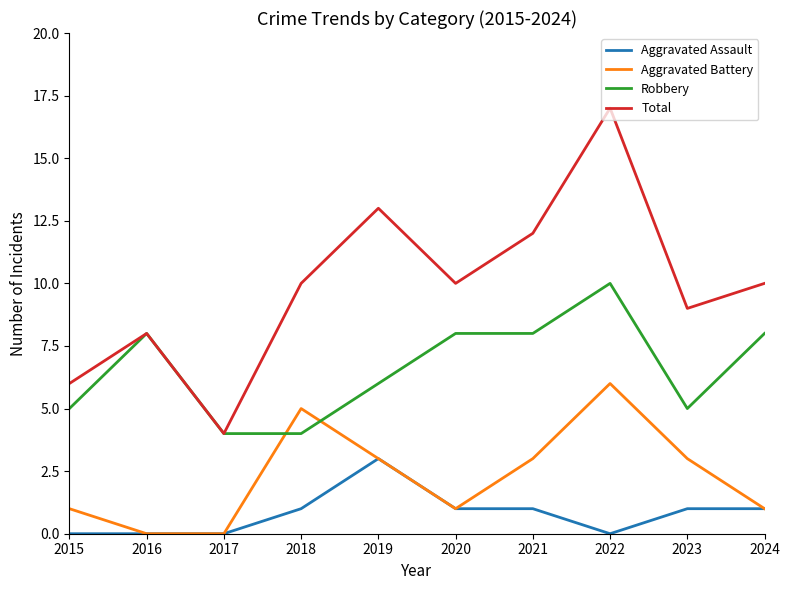

Where is the first local maximum for Robbery?

2016